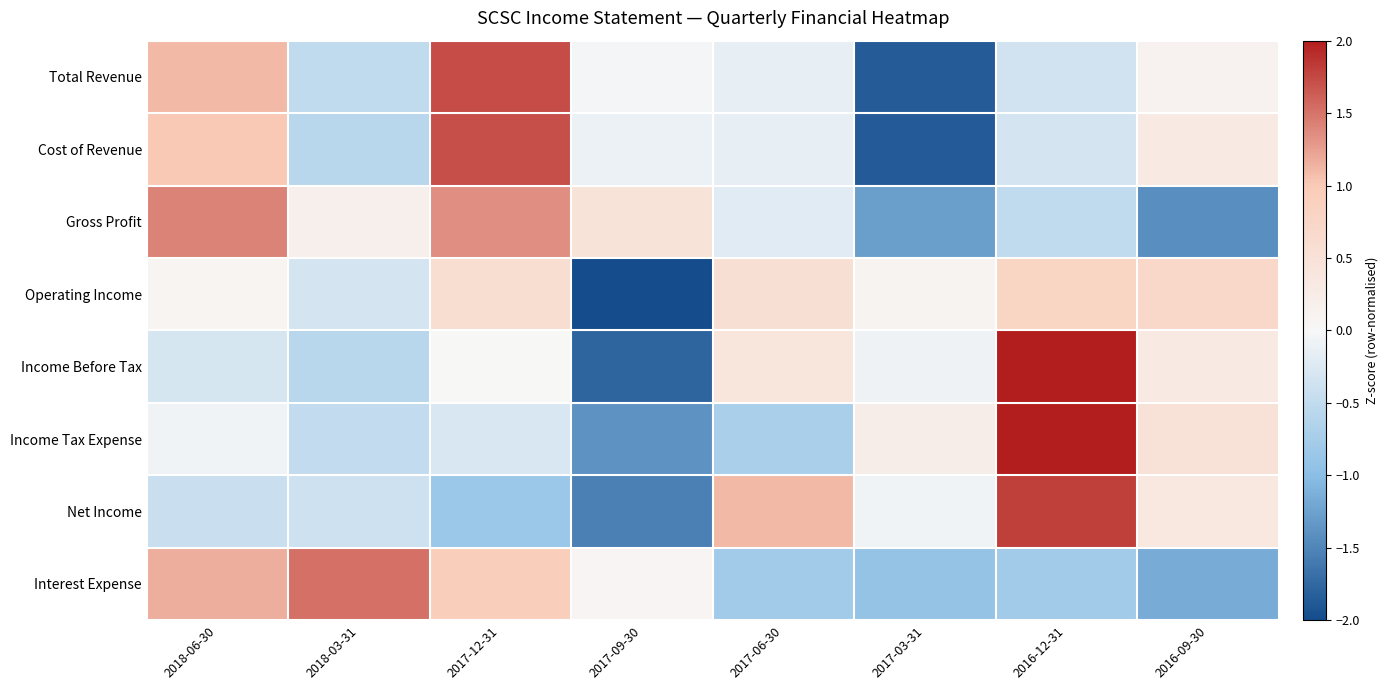

At how many categories does at least one series exceed 1?

5